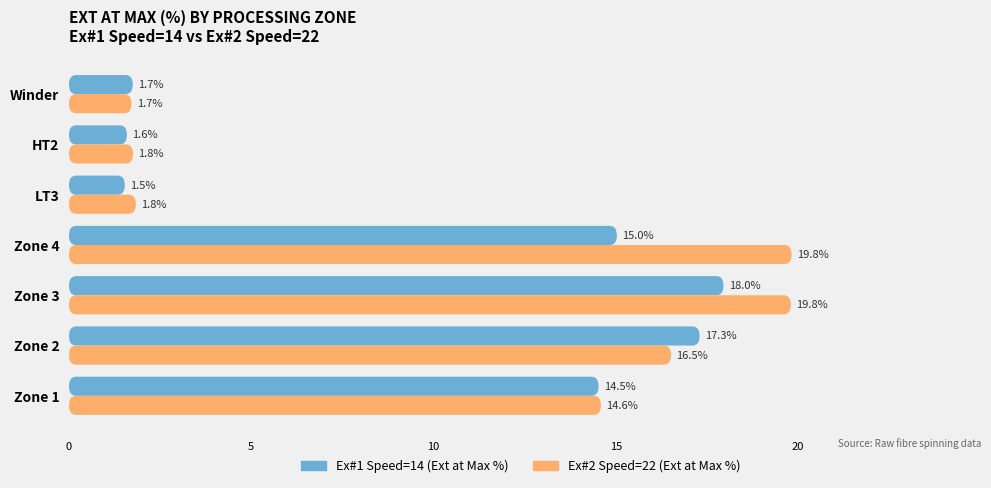

Reading left to right, what are all the values shown in this chart?

Ex#1 Speed=14 (Ext at Max %): 14.5	17.3	18.0	15.0	1.5	1.6	1.7
Ex#2 Speed=22 (Ext at Max %): 14.6	16.5	19.8	19.8	1.8	1.8	1.7